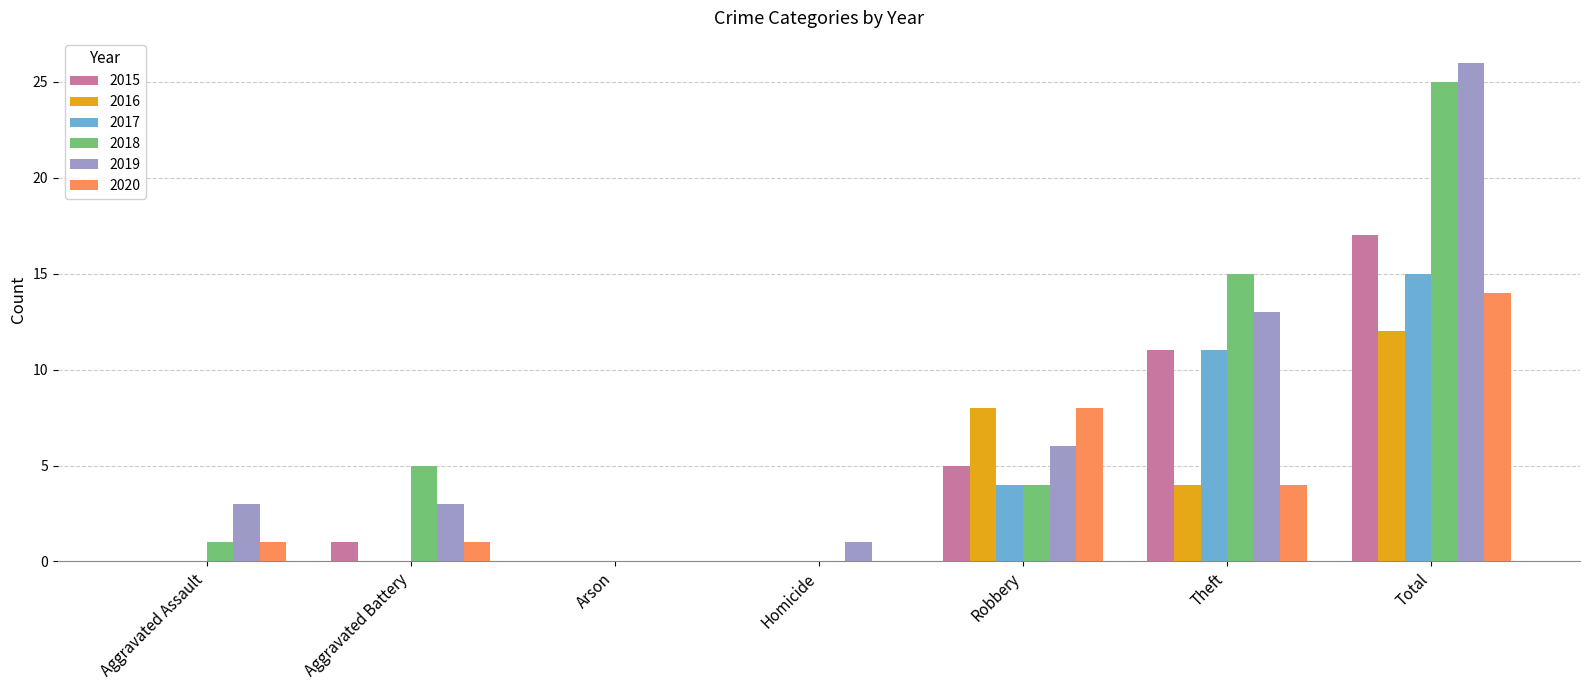

Are the bars horizontal?

No